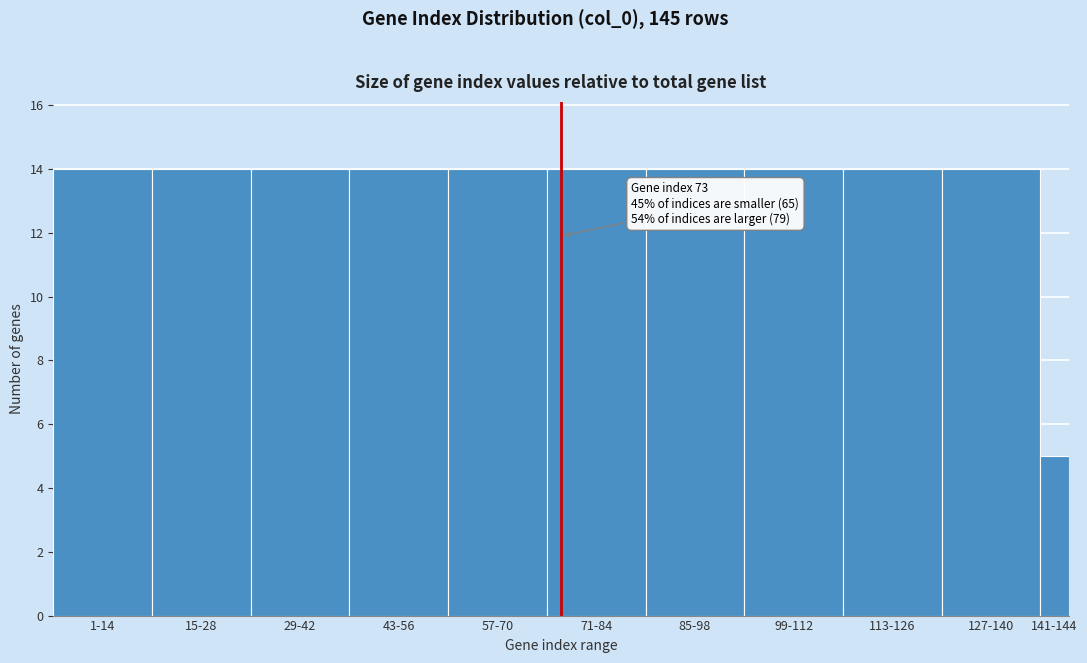

Reading right to left, list all the values displayed in this chart.

141-144=5	127-140=14	113-126=14	99-112=14	85-98=14	71-84=14	57-70=14	43-56=14	29-42=14	15-28=14	1-14=14